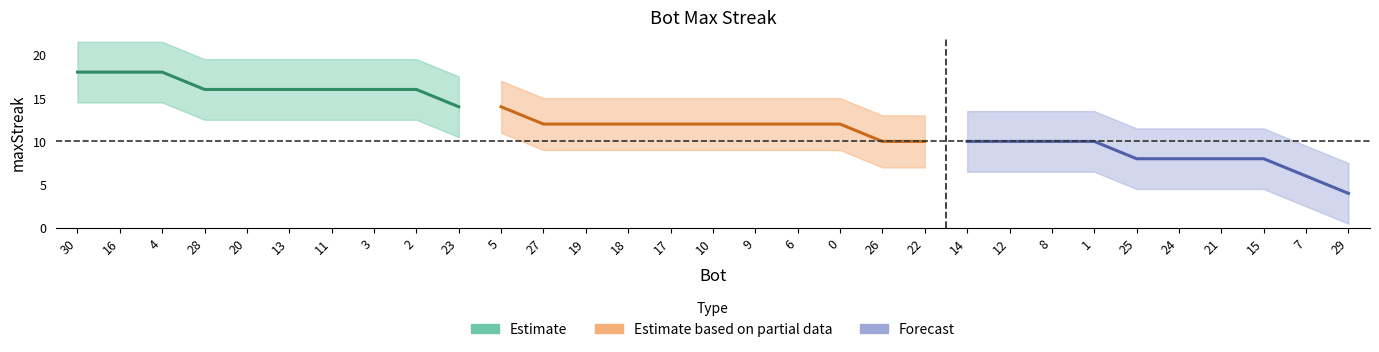

Rank the categories by value from lowest to highest.

29, 7, 25, 24, 21, 15, 26, 22, 14, 12, 8, 1, 27, 19, 18, 17, 10, 9, 6, 0, 23, 5, 28, 20, 13, 11, 3, 2, 30, 16, 4